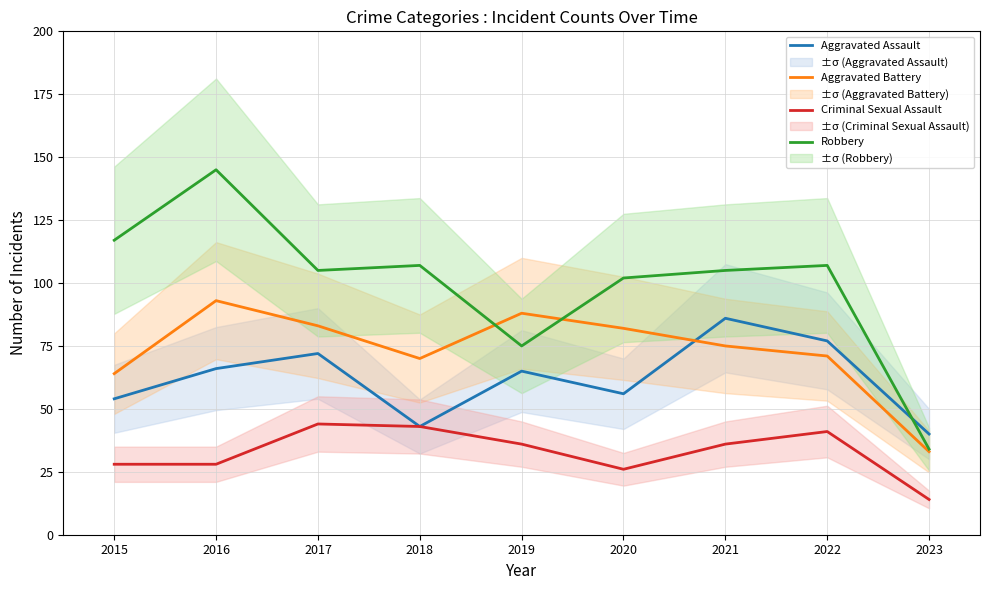

Which category has the lowest value in the Robbery series?

2023